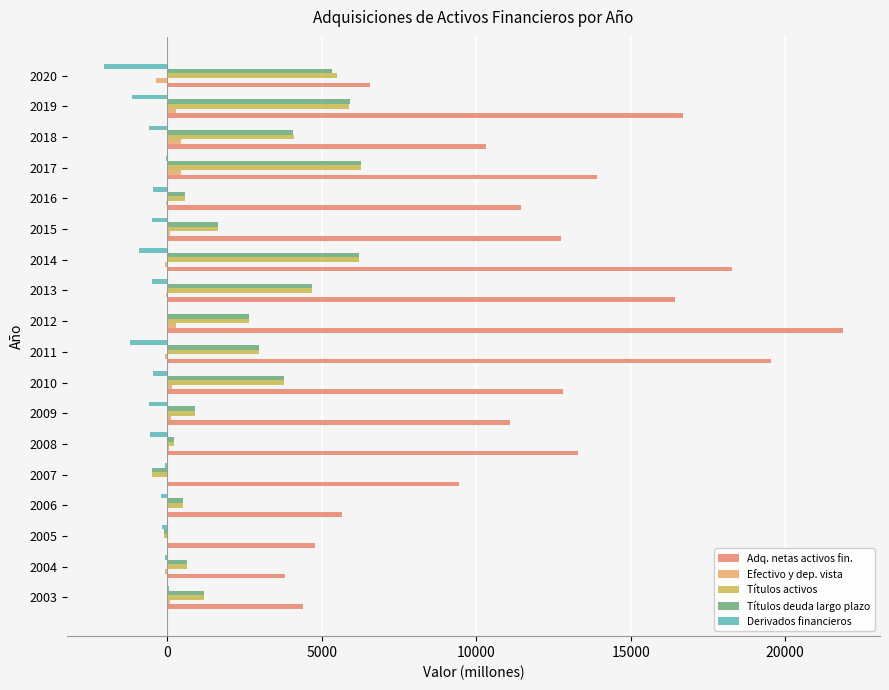

List the series in order of their peak value, lowest first.

Derivados financieros, Efectivo y dep. vista, Títulos activos, Títulos deuda largo plazo, Adq. netas activos fin.